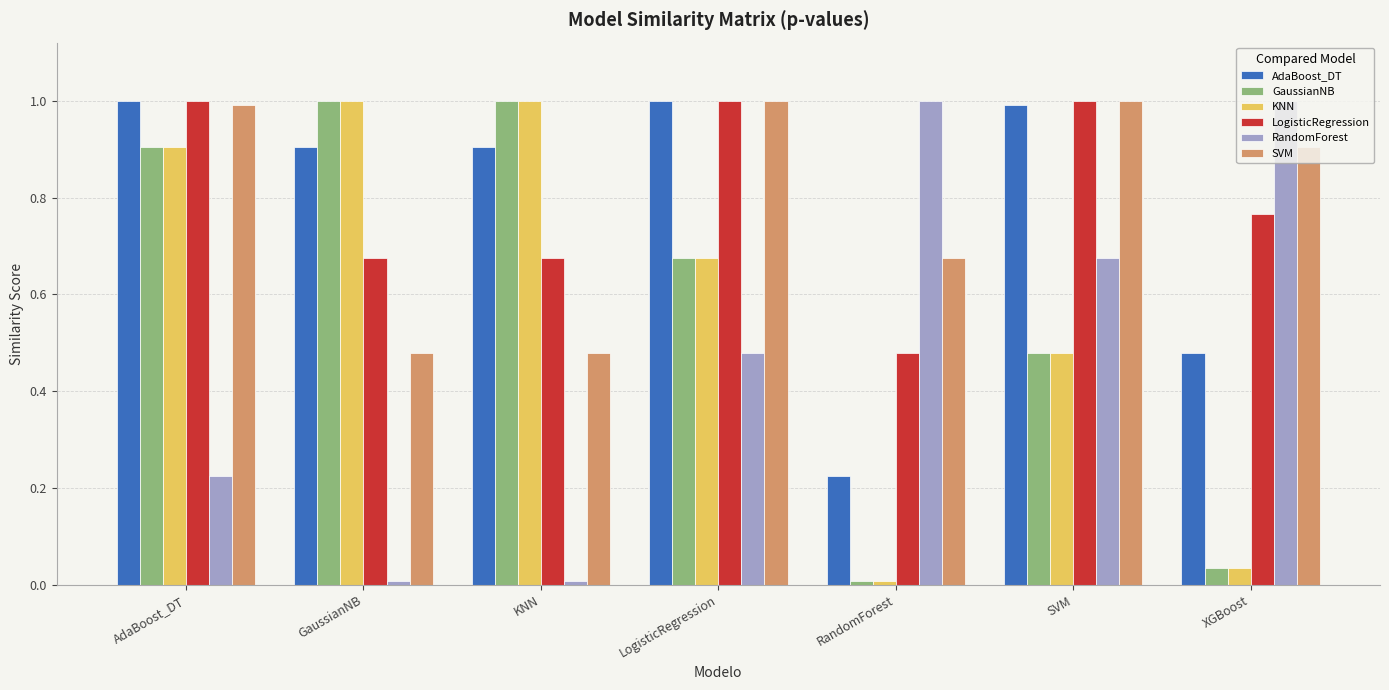

What is the sum of all AdaBoost_DT values?

5.5